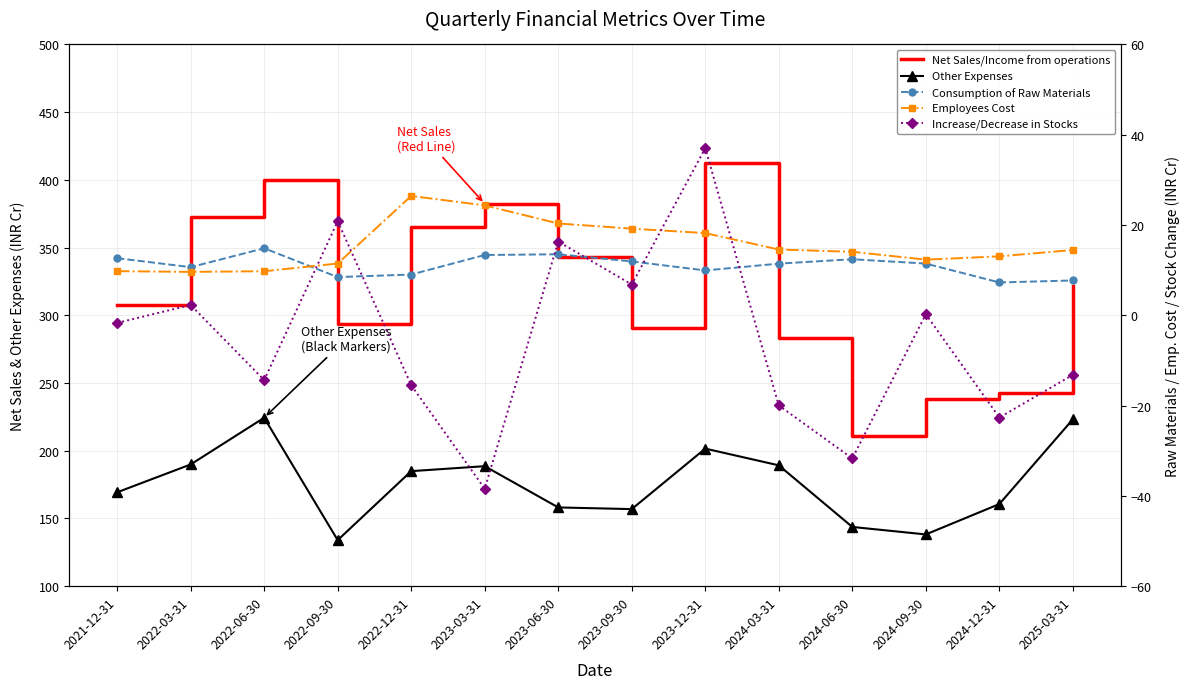

Is this an area chart (filled region under the line)?

No